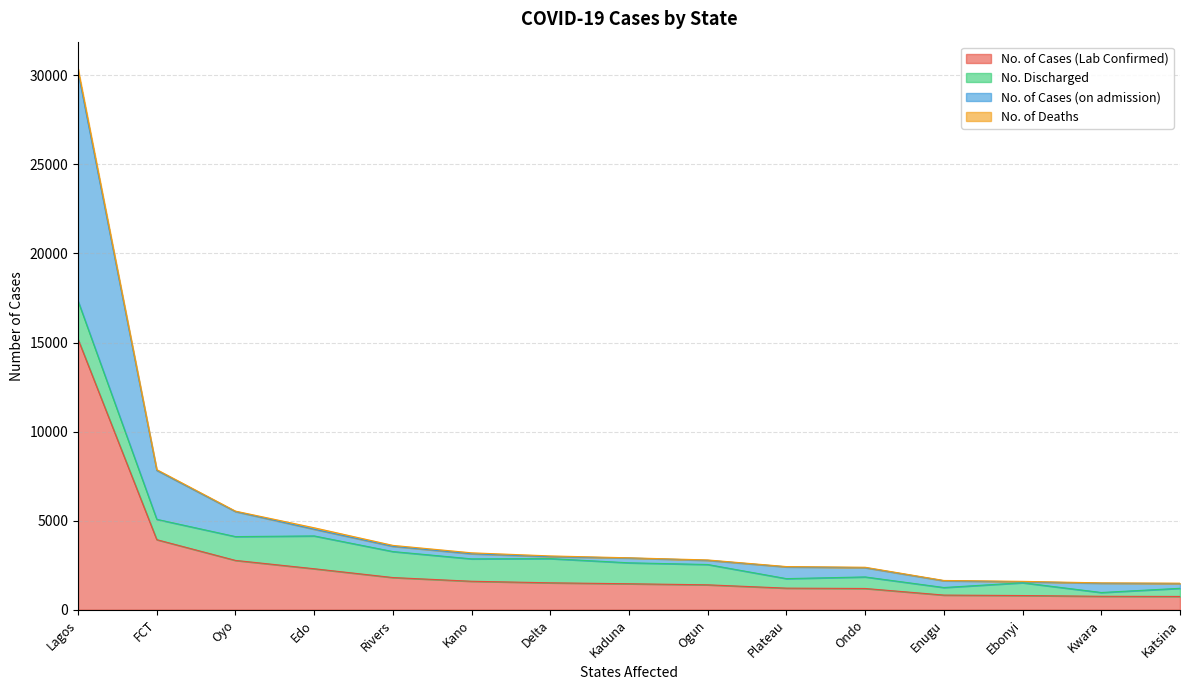

What is the difference between the highest and lowest values at Ebonyi?

771